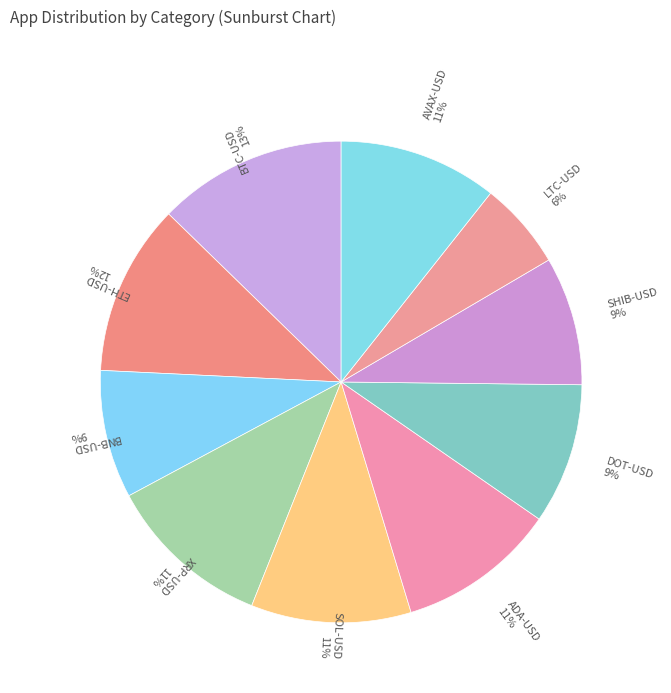

Combined, do AVAX-USD and BTC-USD account for over 50%?

No